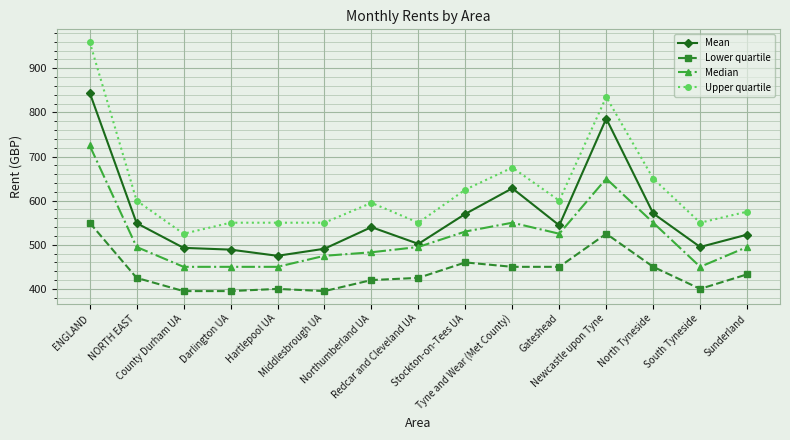

Between NORTH EAST and Darlington UA, which series saw the biggest shift?

Mean